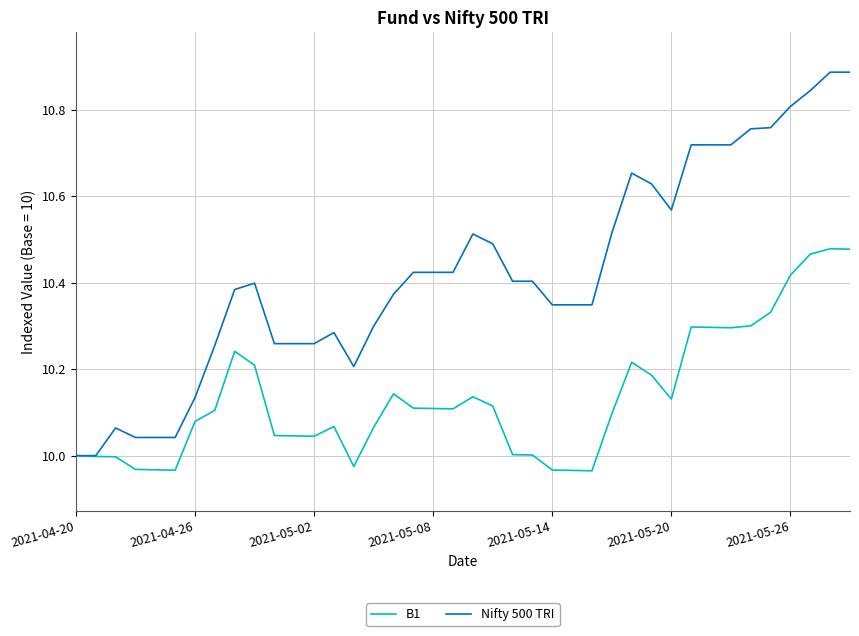

Which series has the widest spread of values?

Nifty 500 TRI